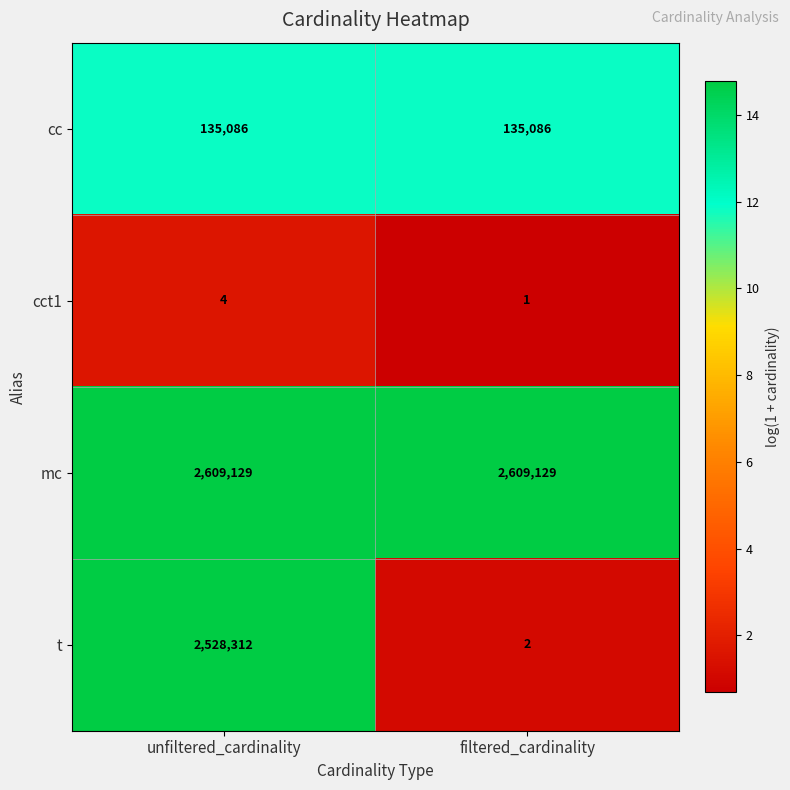

Rank the categories by t value from lowest to highest.

filtered_cardinality, unfiltered_cardinality